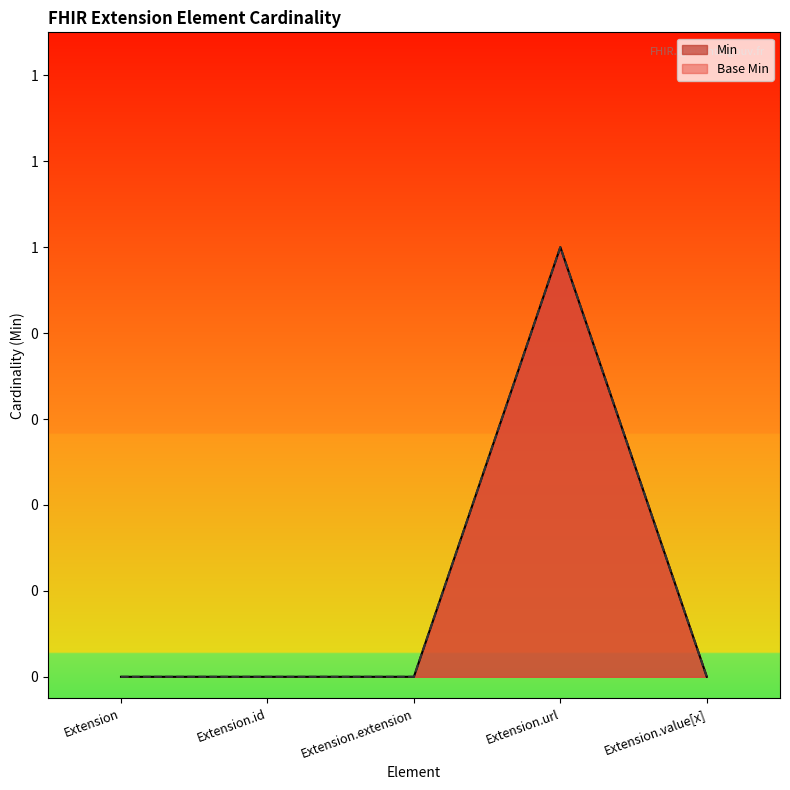

Between Extension.extension and Extension.url, which series saw the biggest shift?

Min